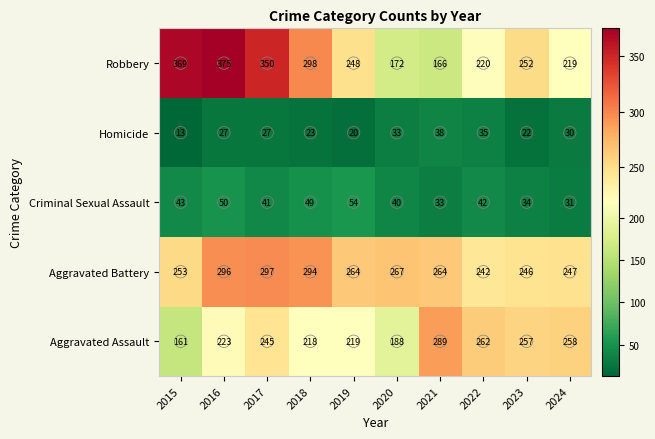

What is the greatest value displayed?

375